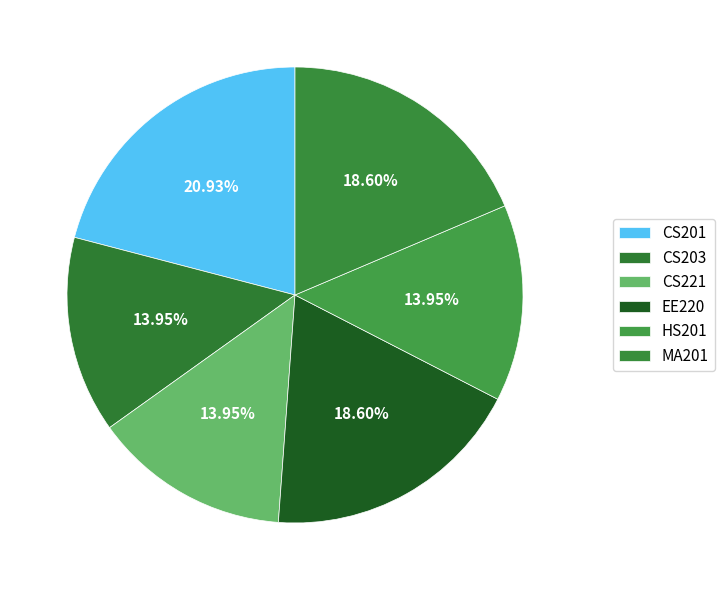

How many slices are in this pie chart?

6